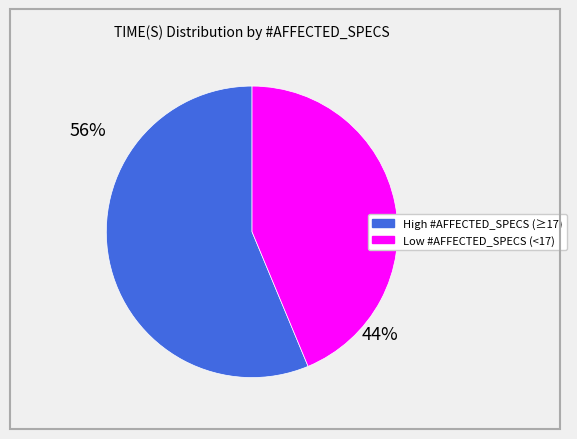

Is there a majority slice in this chart?

Yes